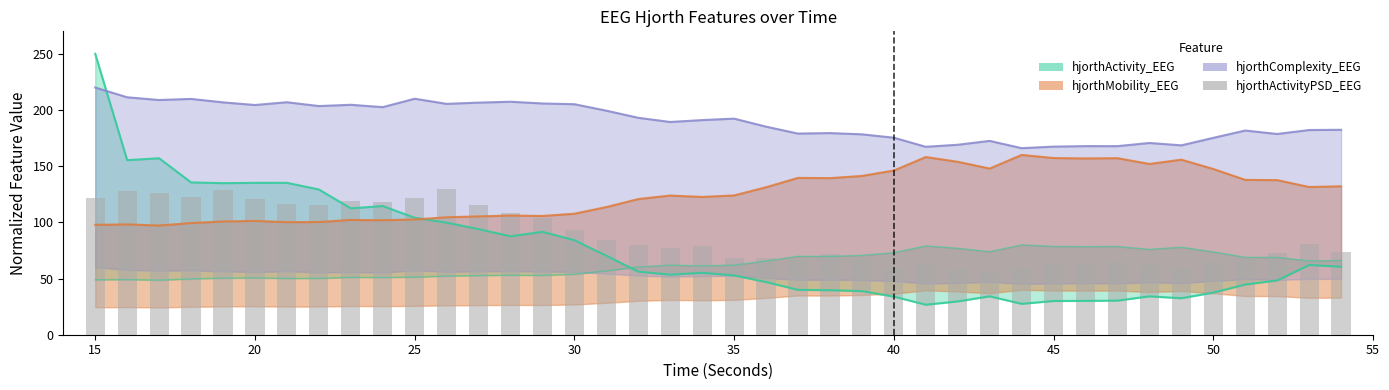

How many categories are shown in the chart?

40